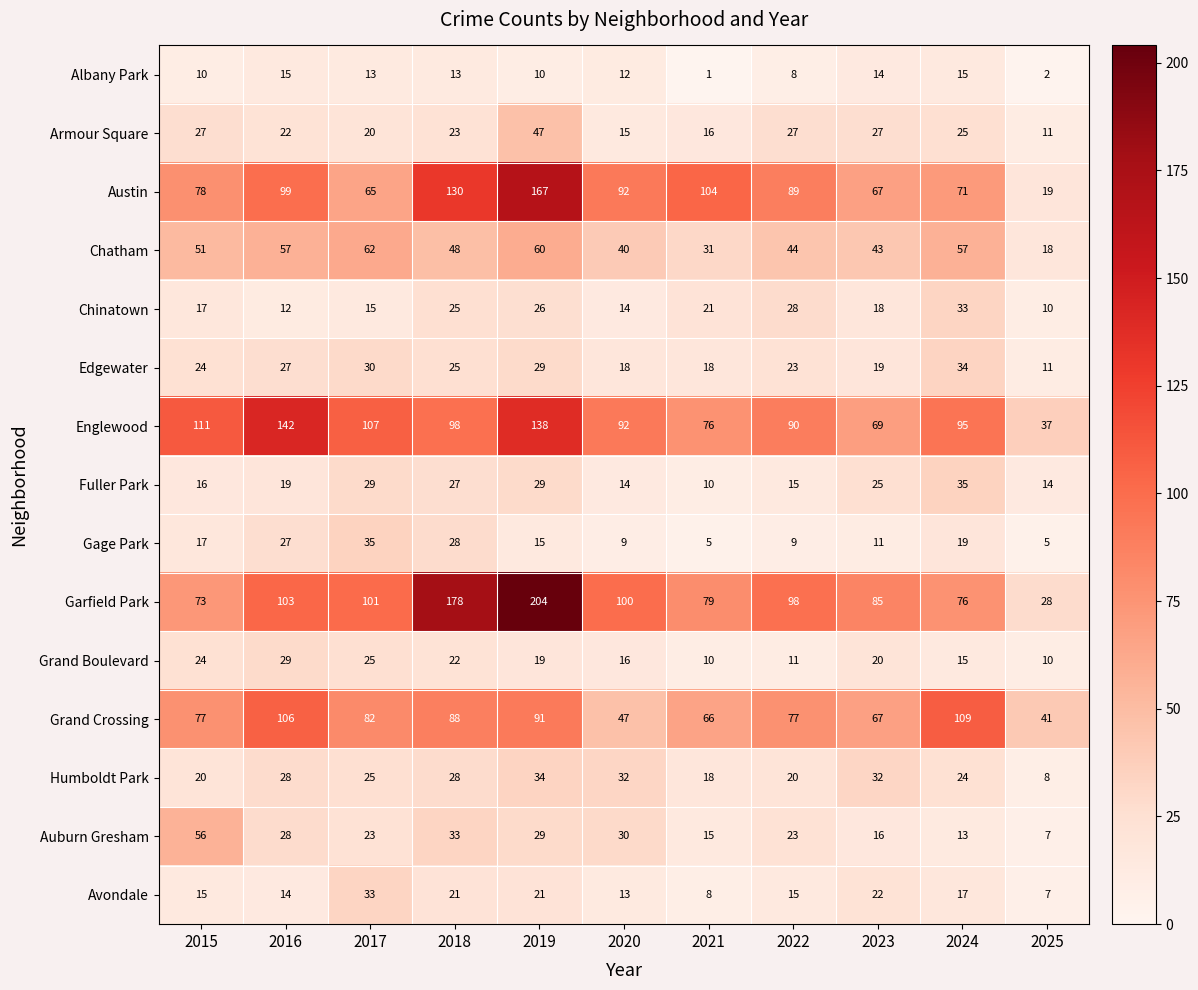

Between 2015 and 2025, which series saw the biggest shift?

Englewood